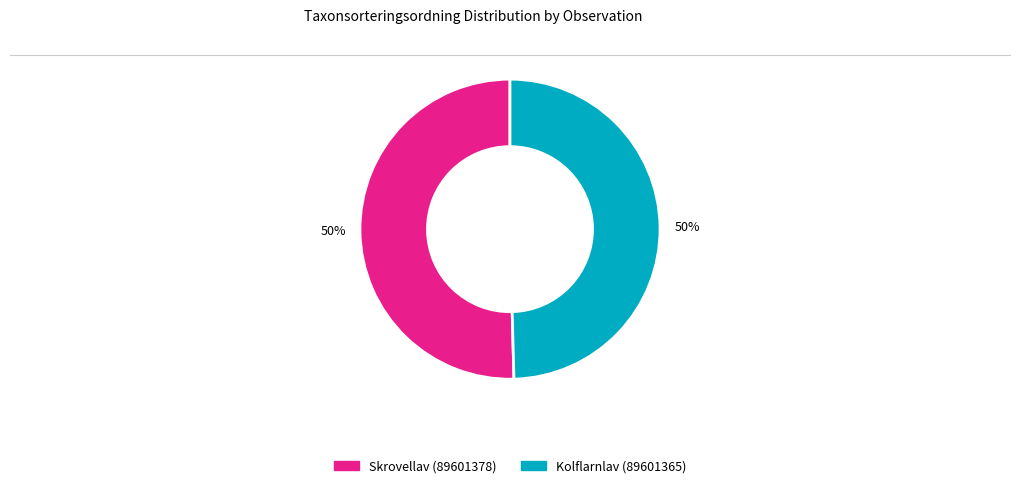

Is the sum of Kolflarnlav (89601365) and Skrovellav (89601378) greater than half?

Yes